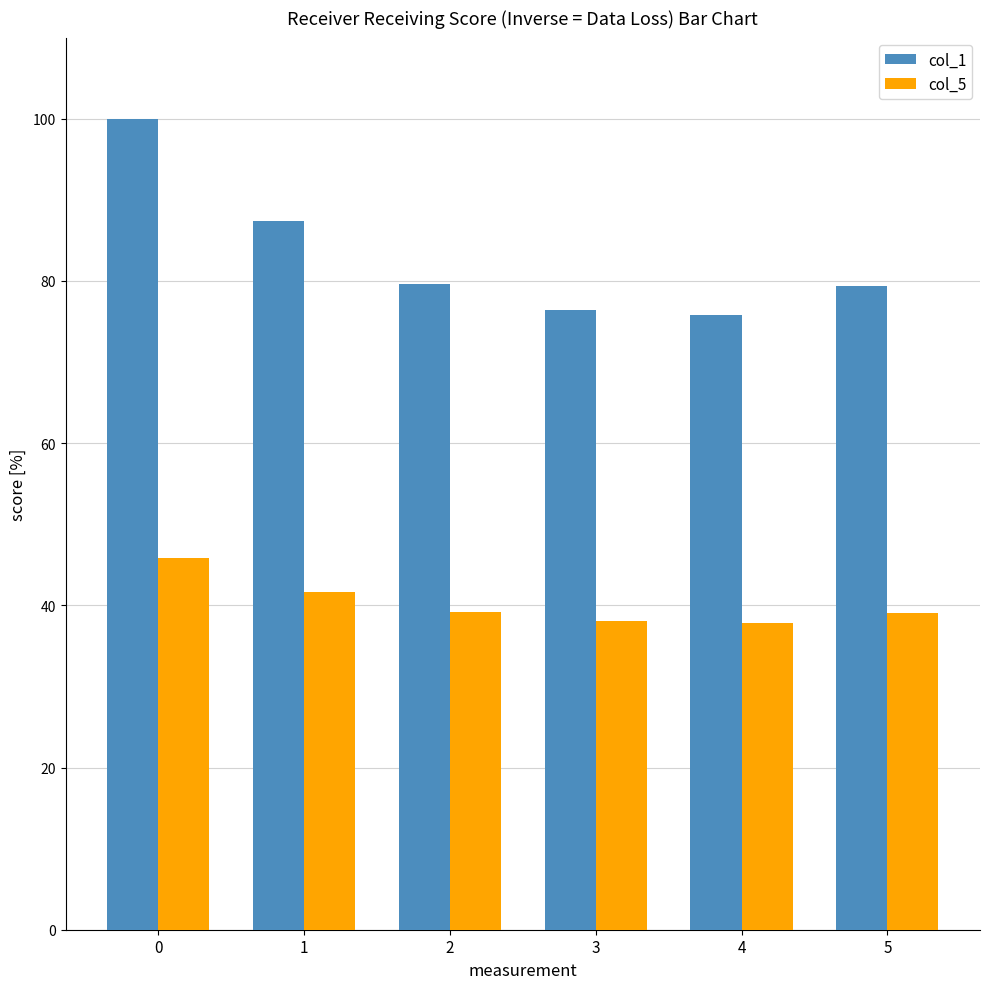

At 1, list the series in order from largest to smallest.

col_1, col_5